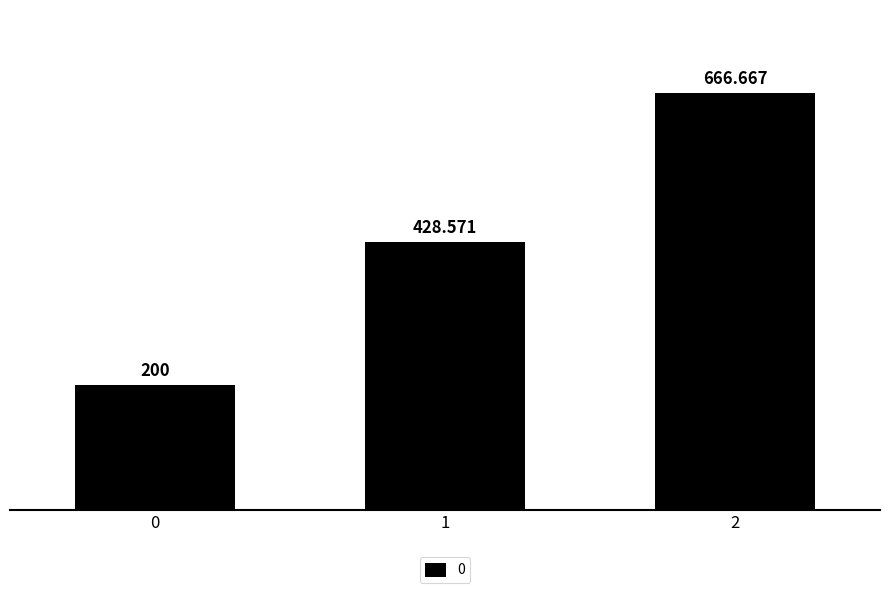

What is the difference between the second highest and minimum values?

228.6